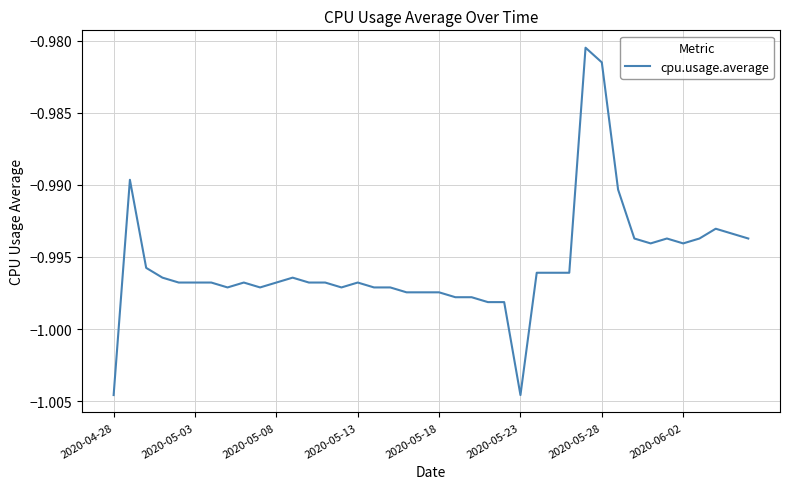

How many lines are shown in the chart?

1